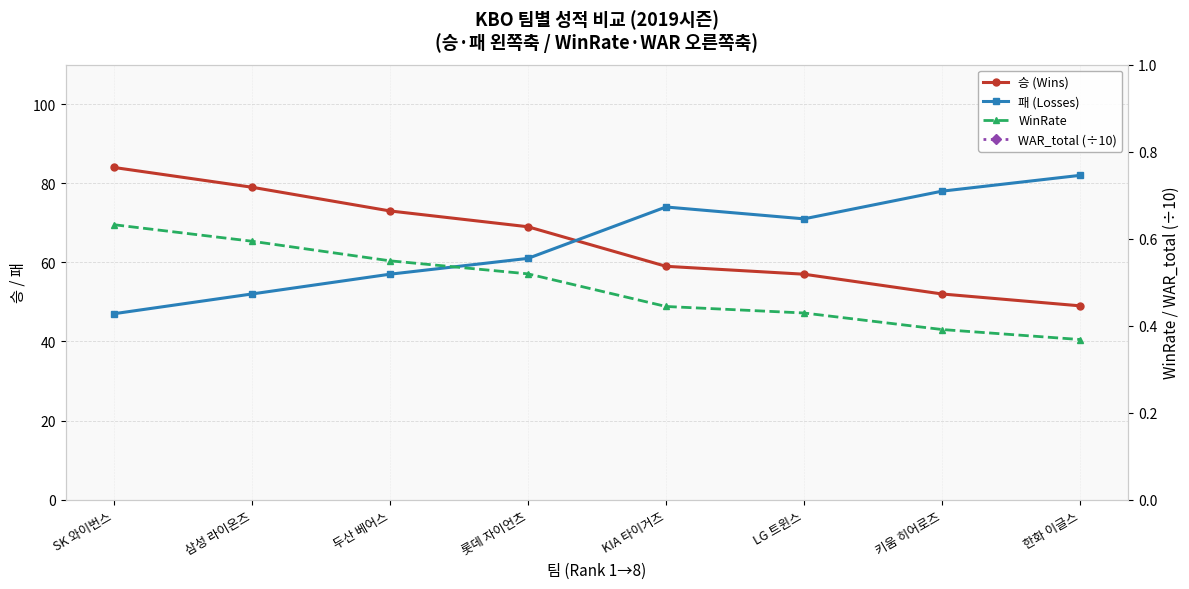

In WAR_total (÷10), how many points are lower than both neighbors (excluding endpoints)?

2